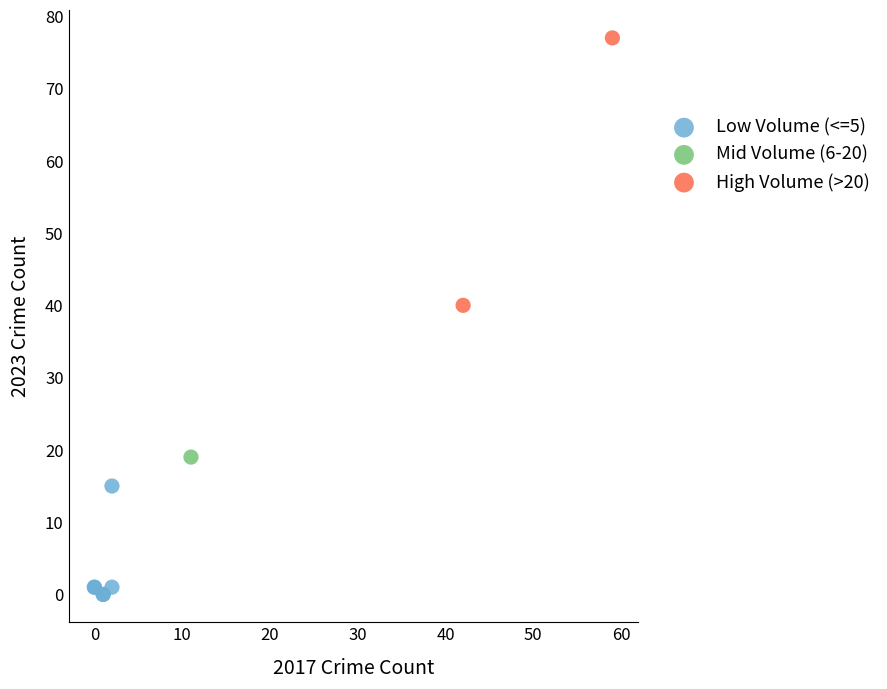

What are all the series names shown in the legend?

Low Volume (<=5), Mid Volume (6-20), High Volume (>20)